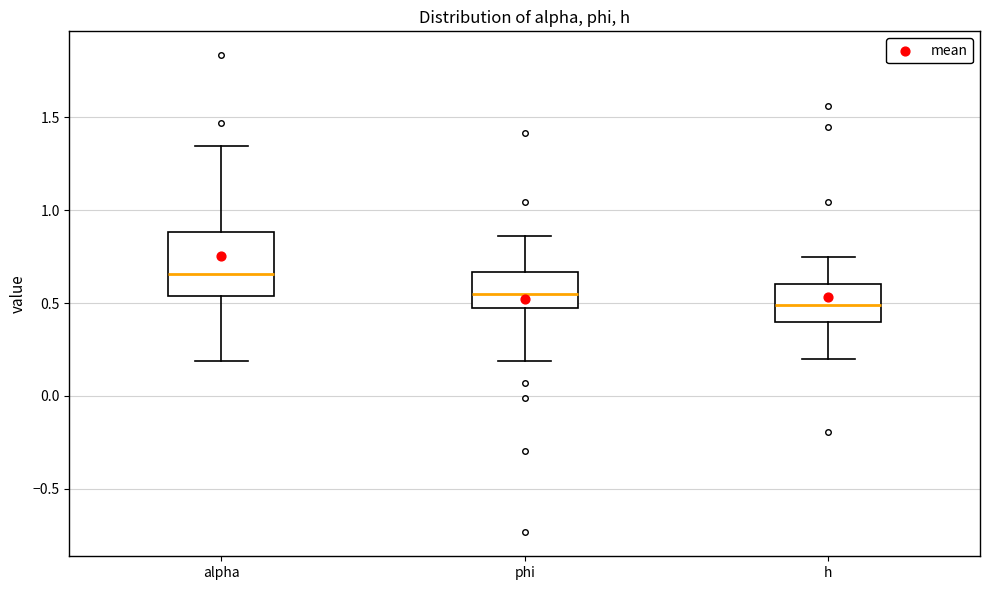

Which box has the lowest median line?

h